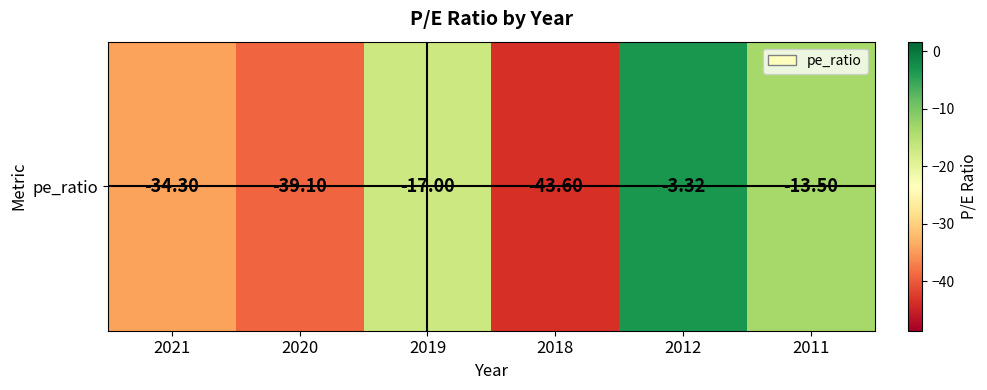

Count the number of values greater than -17.

2